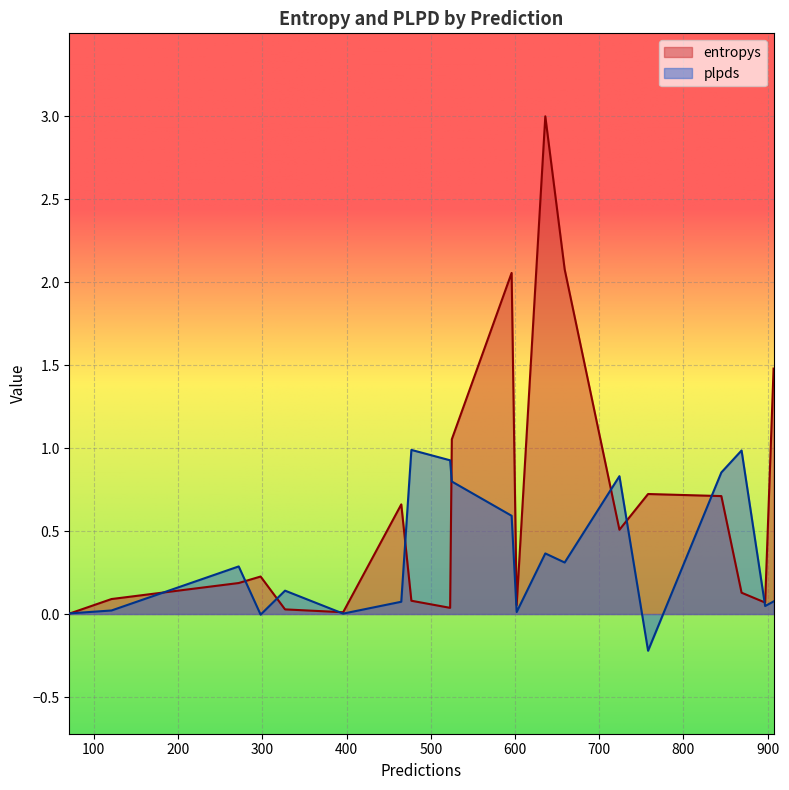

How many lines are shown in the chart?

2